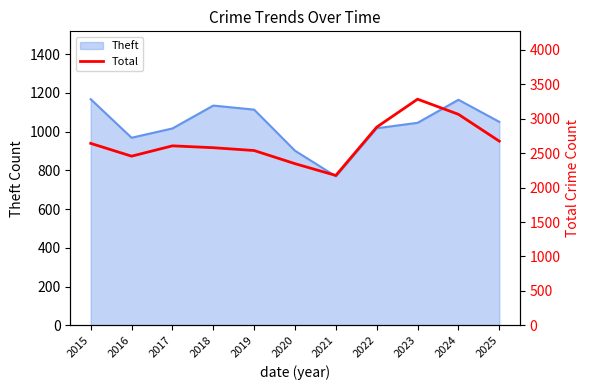

True or false: Theft has a value of 393 at 2021.

False